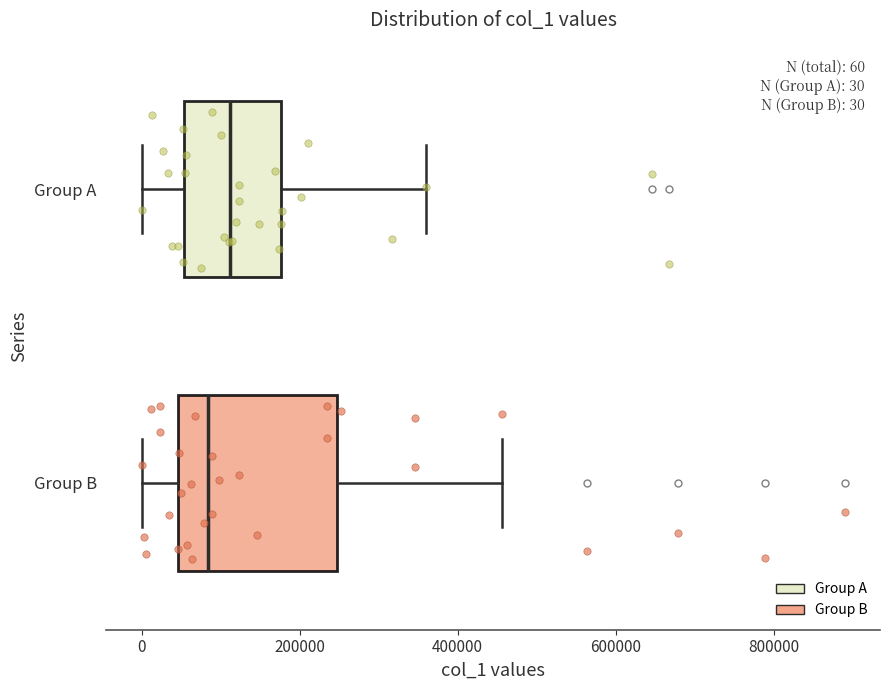

Which box has the furthest to the right median line?

Group A